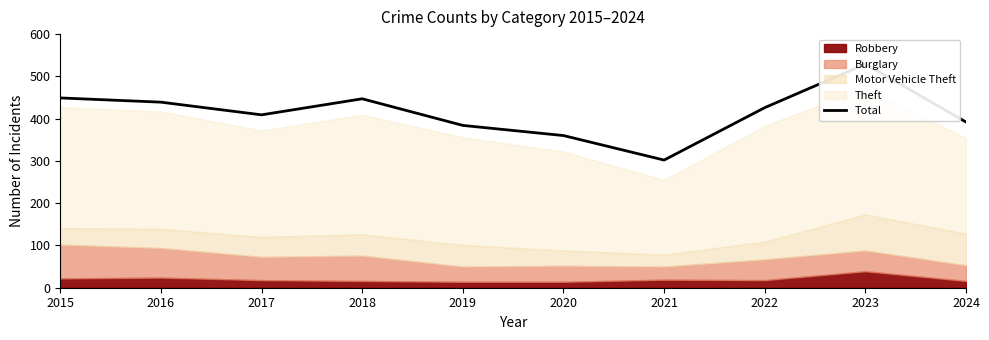

What is the difference between the second highest and second lowest values?

89